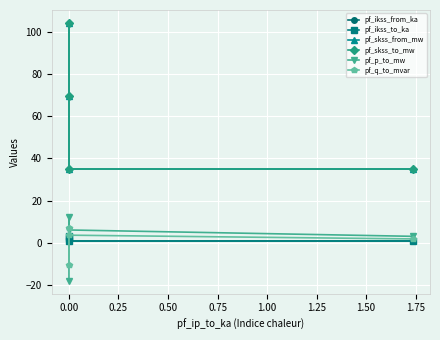

Is this an area chart (filled region under the line)?

No